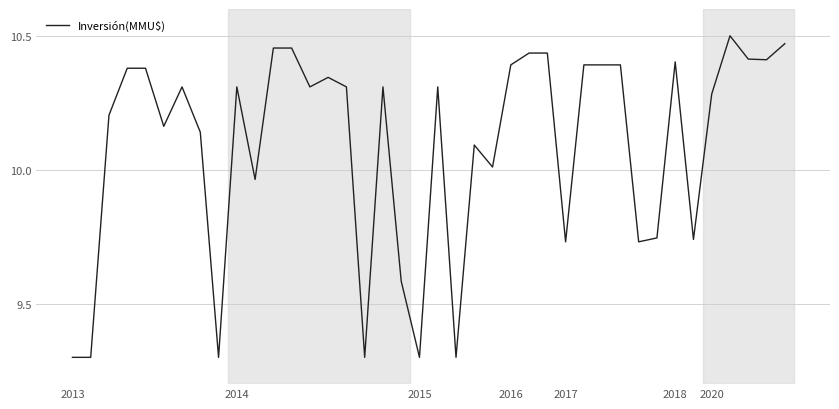

What is the minimum value shown in the chart?

9.3